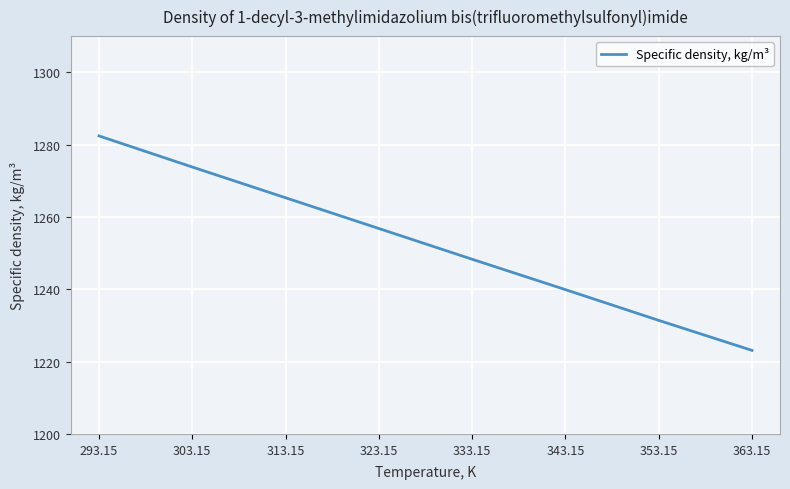

Reading left to right, extract all data points from this chart.

293.15=1282.4	303.15=1273.8	313.15=1265.3	323.15=1256.8	333.15=1248.3	343.15=1239.9	353.15=1231.4	363.15=1223.1